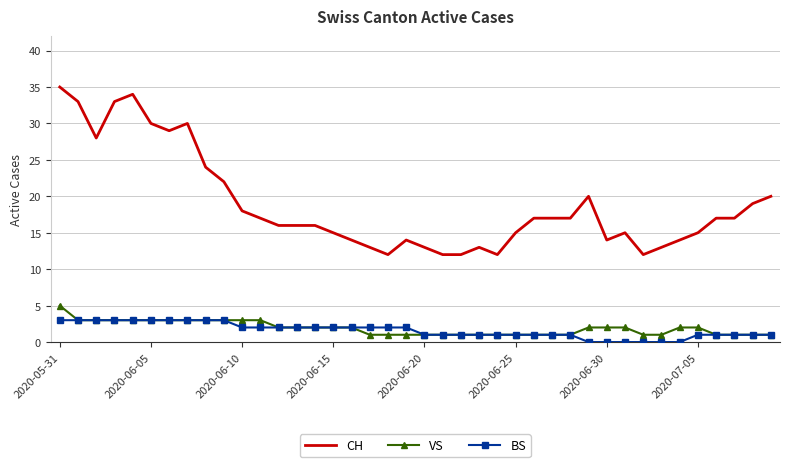

True or false: VS and CH cross at least once.

False